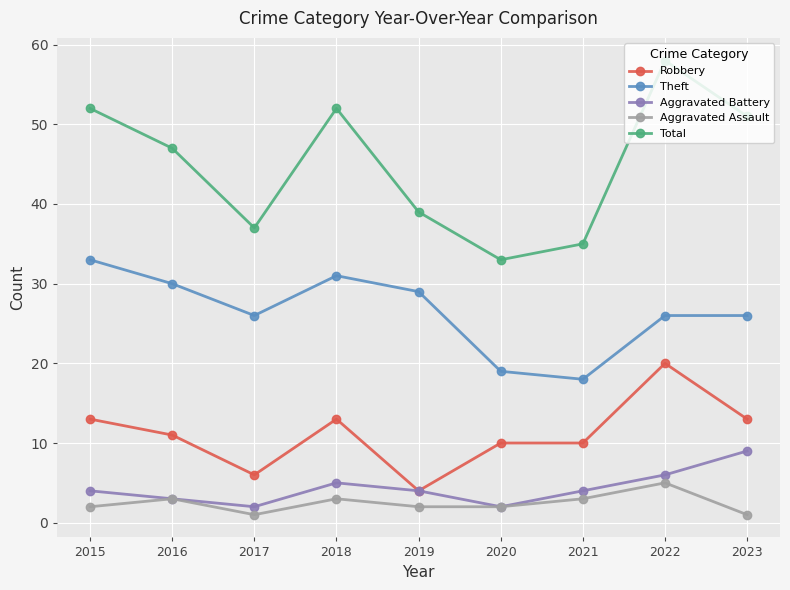

Read the Total value at 2019.

39